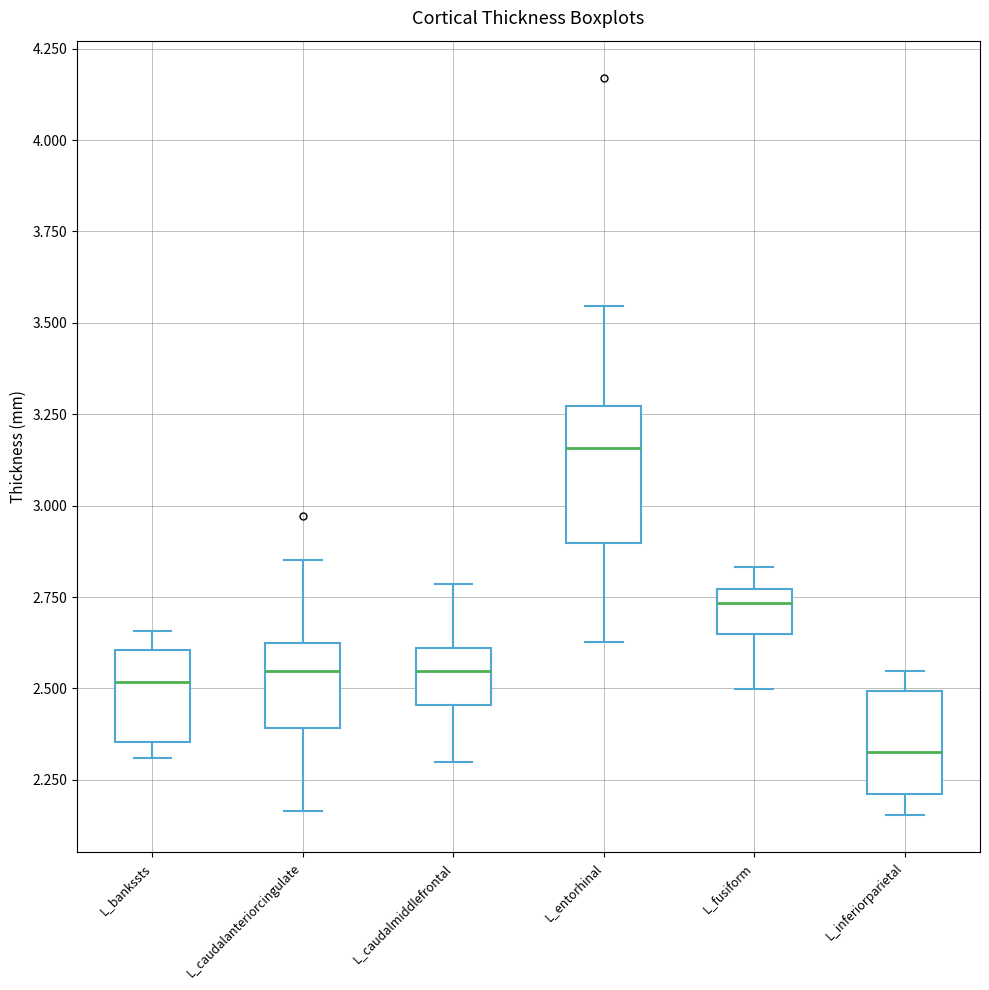

Comparing the boxes themselves (not the whiskers), which one is the tallest?

L_entorhinal